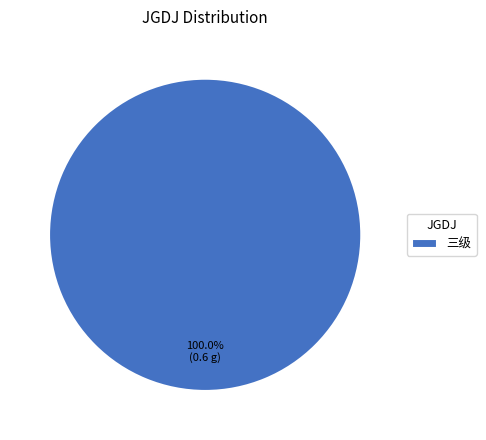

What percentage is the 三级 slice, to the nearest percent?

100%